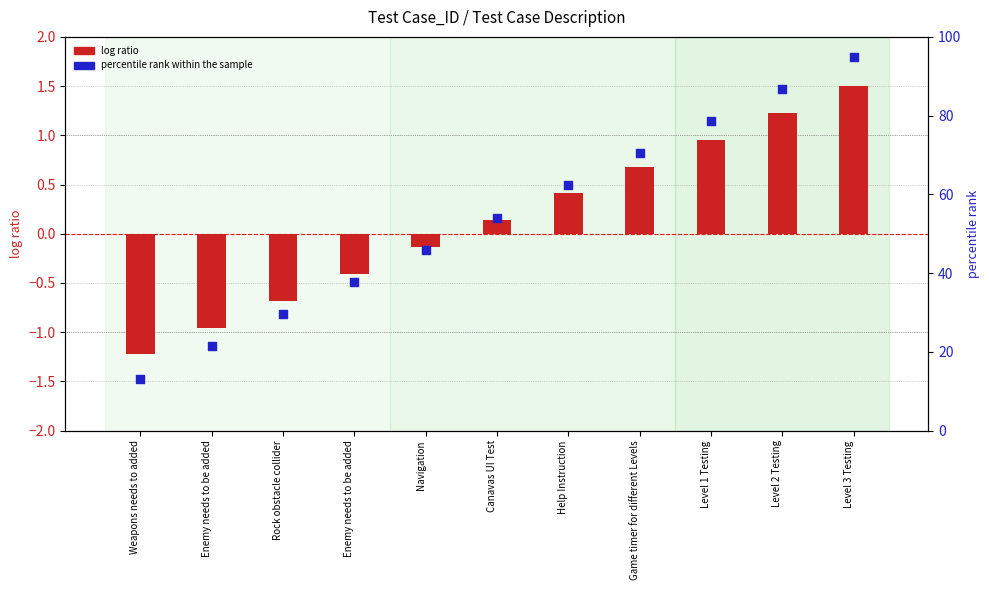

Is the value of percentile rank within the sample at Rock obstacle collider greater than the value of log ratio at Rock obstacle collider?

Yes